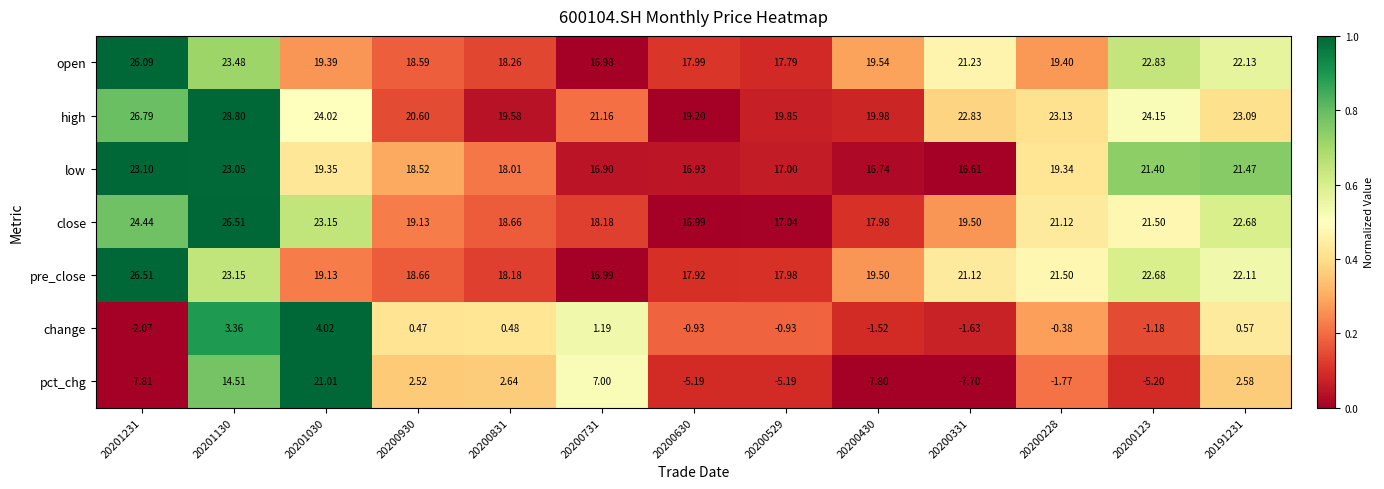

Between 20200529 and 20191231, which series saw the biggest shift?

pct_chg